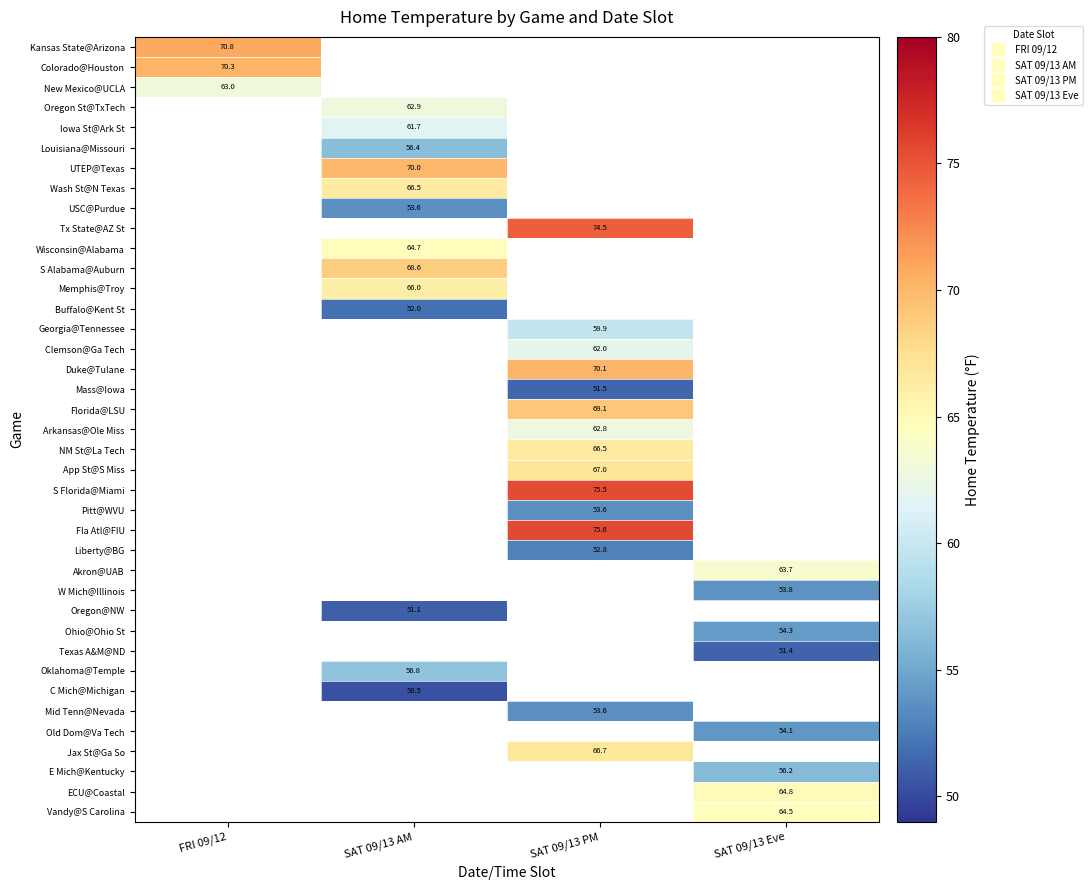

What is the spread (max minus min) of values at FRI 09/12?

7.9